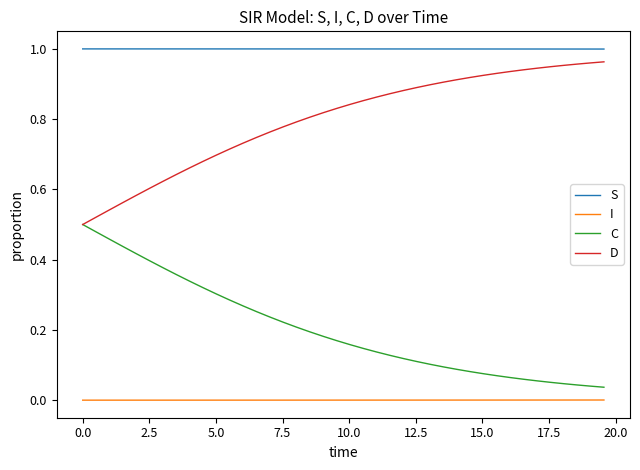

How many series are shown in this chart?

4